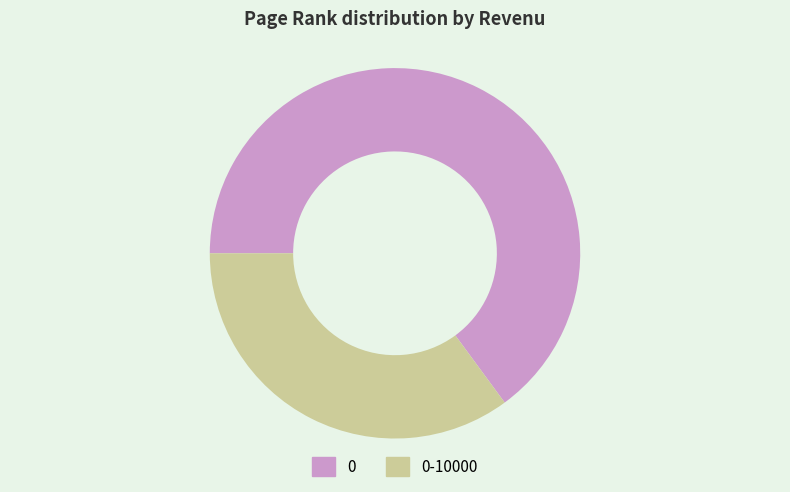

Is the sum of 0 and 0-10000 greater than half?

Yes